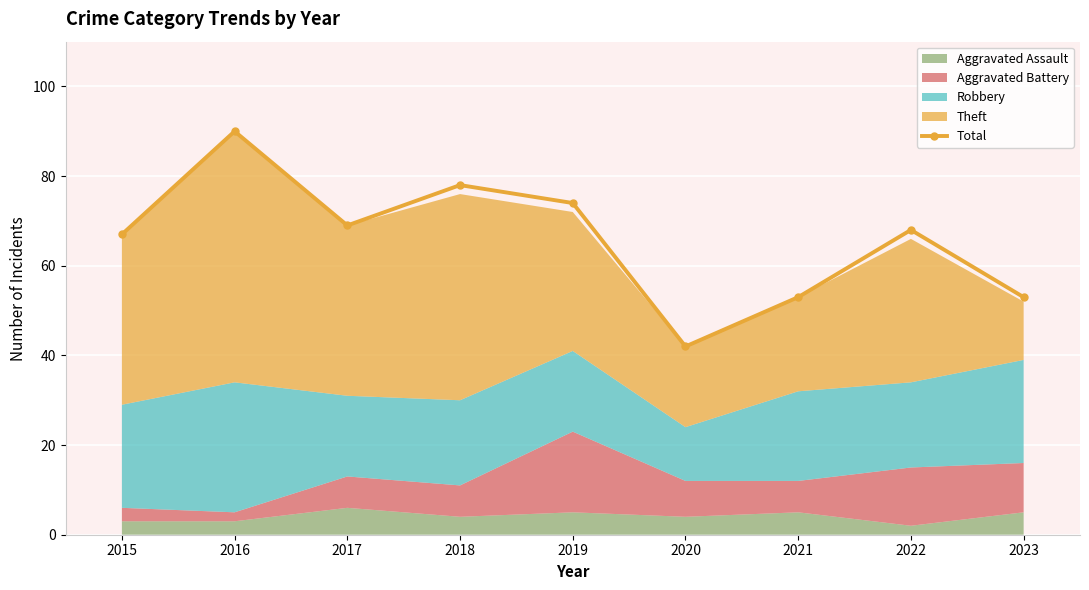

What is the minimum value shown in the chart?

42